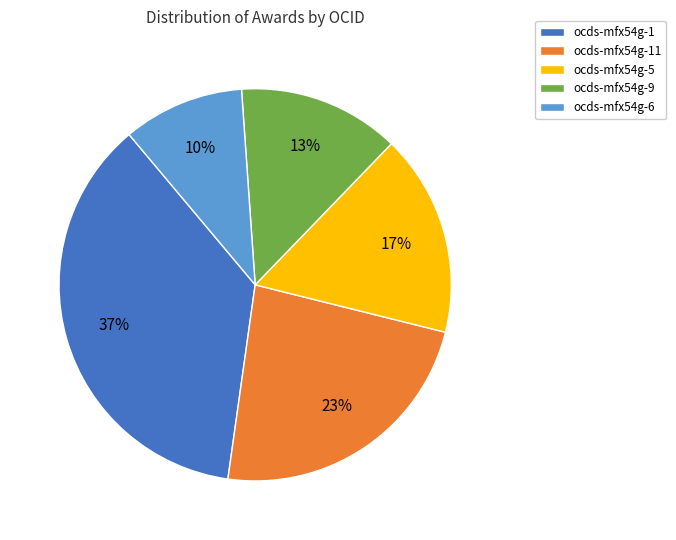

Which slice is the smallest?

ocds-mfx54g-6